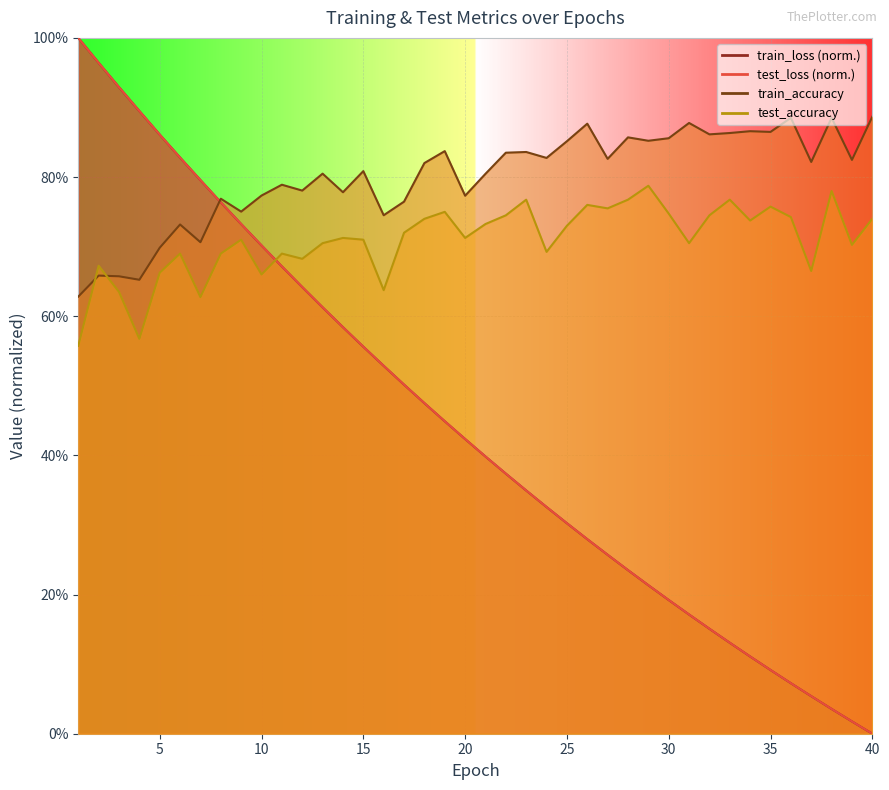

Reading right to left, transcribe all the data shown in this chart.

test_loss: 40=0.0	39=0.0	38=0.0	37=0.1	36=0.1	35=0.1	34=0.1	33=0.1	32=0.2	31=0.2	30=0.2	29=0.2	28=0.2	27=0.3	26=0.3	25=0.3	24=0.3	23=0.3	22=0.4	21=0.4	20=0.4	19=0.4	18=0.5	17=0.5	16=0.5	15=0.6	14=0.6	13=0.6	12=0.6	11=0.7	10=0.7	9=0.7	8=0.8	7=0.8	6=0.8	5=0.9	4=0.9	3=0.9	2=1.0	1=1.0
train_loss: 40=0.0	39=0.0	38=0.0	37=0.1	36=0.1	35=0.1	34=0.1	33=0.1	32=0.2	31=0.2	30=0.2	29=0.2	28=0.2	27=0.3	26=0.3	25=0.3	24=0.3	23=0.3	22=0.4	21=0.4	20=0.4	19=0.4	18=0.5	17=0.5	16=0.5	15=0.6	14=0.6	13=0.6	12=0.6	11=0.7	10=0.7	9=0.7	8=0.8	7=0.8	6=0.8	5=0.9	4=0.9	3=0.9	2=1.0	1=1.0
test_accuracy: 40=0.7	39=0.7	38=0.8	37=0.7	36=0.7	35=0.8	34=0.7	33=0.8	32=0.7	31=0.7	30=0.7	29=0.8	28=0.8	27=0.8	26=0.8	25=0.7	24=0.7	23=0.8	22=0.7	21=0.7	20=0.7	19=0.8	18=0.7	17=0.7	16=0.6	15=0.7	14=0.7	13=0.7	12=0.7	11=0.7	10=0.7	9=0.7	8=0.7	7=0.6	6=0.7	5=0.7	4=0.6	3=0.6	2=0.7	1=0.6
train_accuracy: 40=0.9	39=0.8	38=0.9	37=0.8	36=0.9	35=0.9	34=0.9	33=0.9	32=0.9	31=0.9	30=0.9	29=0.9	28=0.9	27=0.8	26=0.9	25=0.9	24=0.8	23=0.8	22=0.8	21=0.8	20=0.8	19=0.8	18=0.8	17=0.8	16=0.7	15=0.8	14=0.8	13=0.8	12=0.8	11=0.8	10=0.8	9=0.8	8=0.8	7=0.7	6=0.7	5=0.7	4=0.7	3=0.7	2=0.7	1=0.6